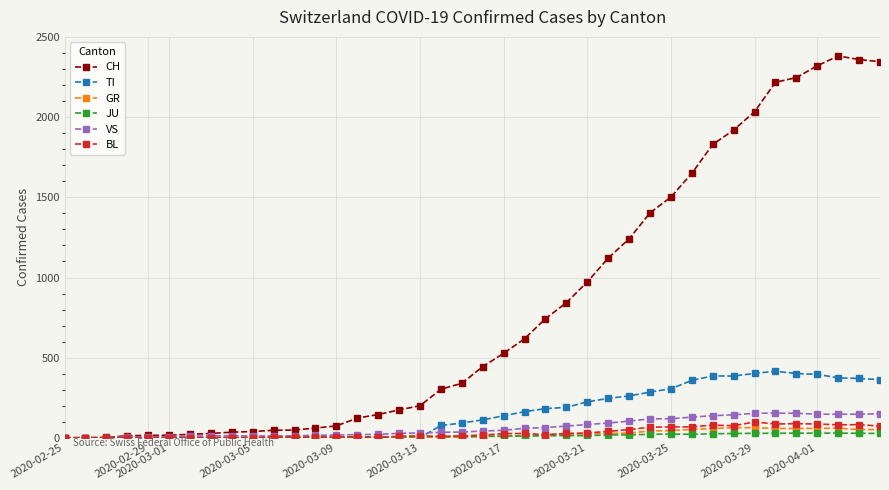

What is the difference between the maximum and minimum values in the VS series?

154